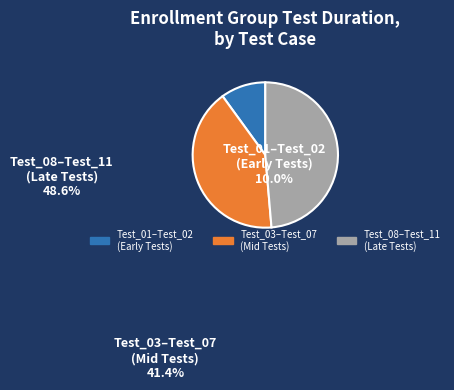

How many segments does this pie chart have?

3